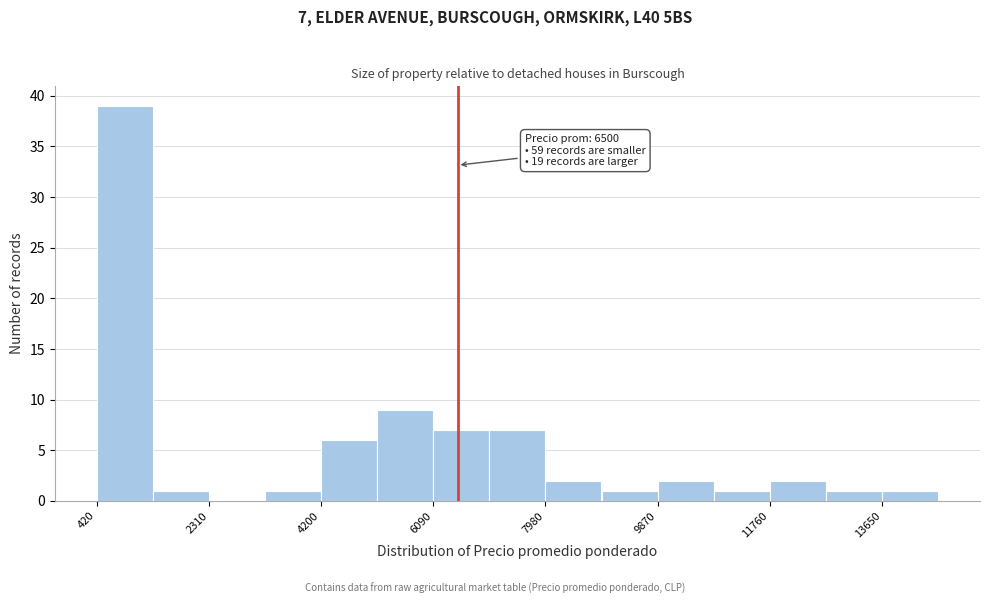

Which range on the x-axis has the tallest bar?

400 to 1400